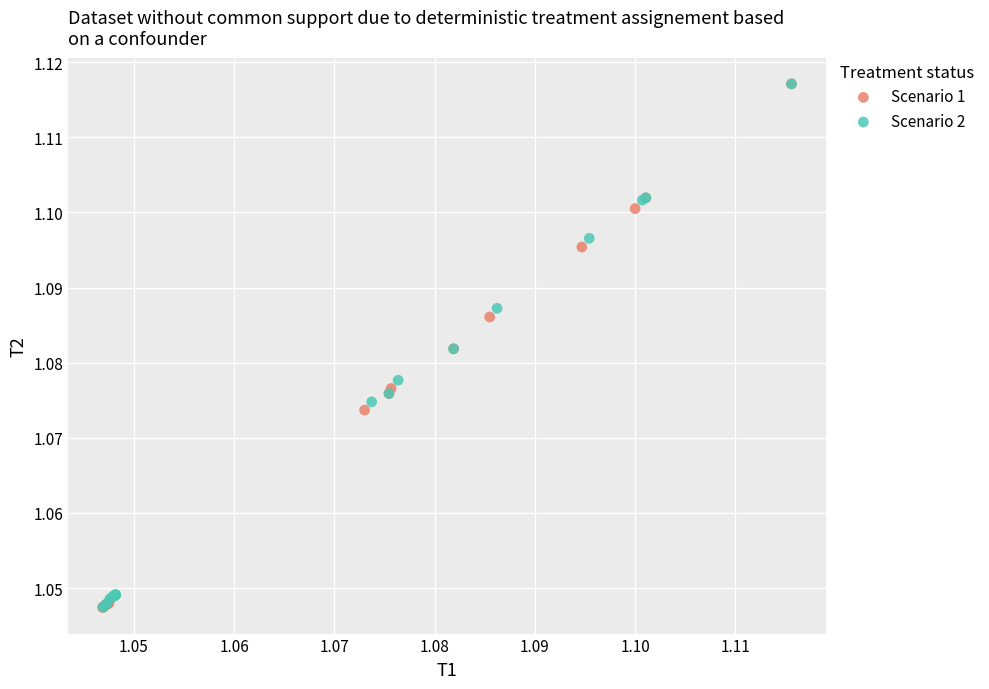

Which series has the widest spread of Y values?

Scenario 1